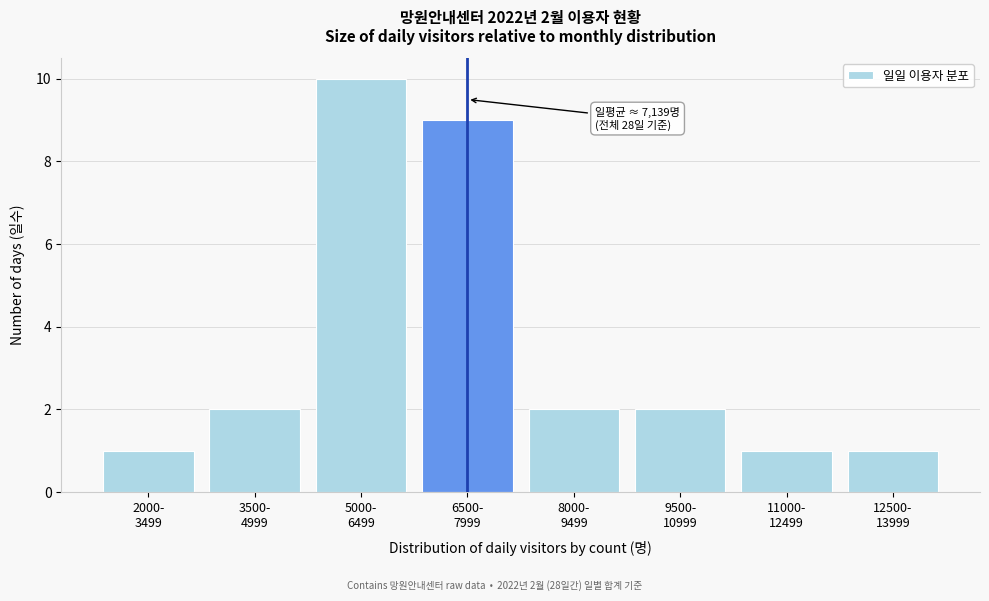

Reading left to right, transcribe all the data shown in this chart.

1	2	10	9	2	2	1	1